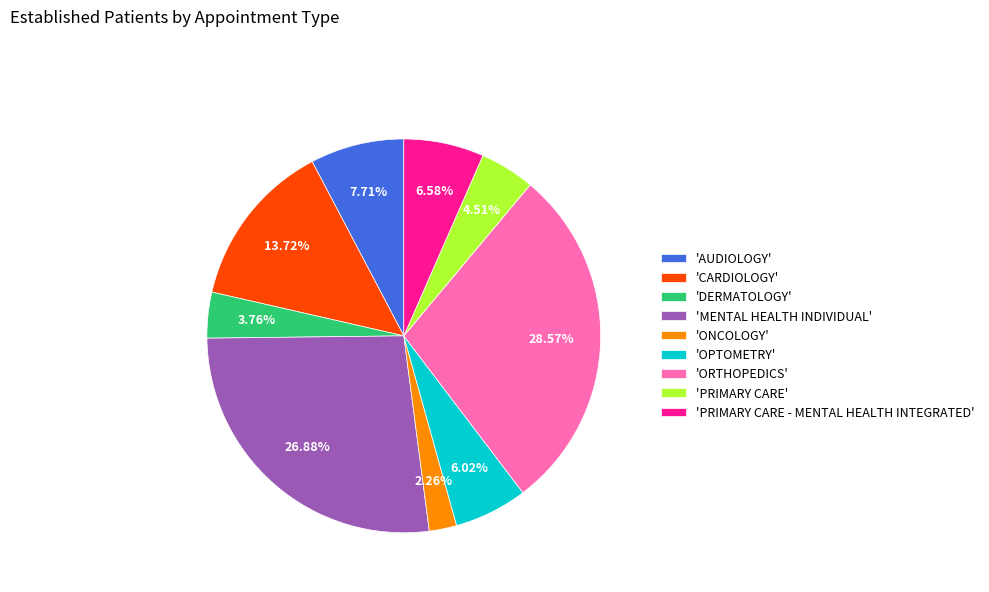

Rank the categories by value from lowest to highest.

'ONCOLOGY', 'DERMATOLOGY', 'PRIMARY CARE', 'OPTOMETRY', 'PRIMARY CARE - MENTAL HEALTH INTEGRATED', 'AUDIOLOGY', 'CARDIOLOGY', 'MENTAL HEALTH INDIVIDUAL', 'ORTHOPEDICS'